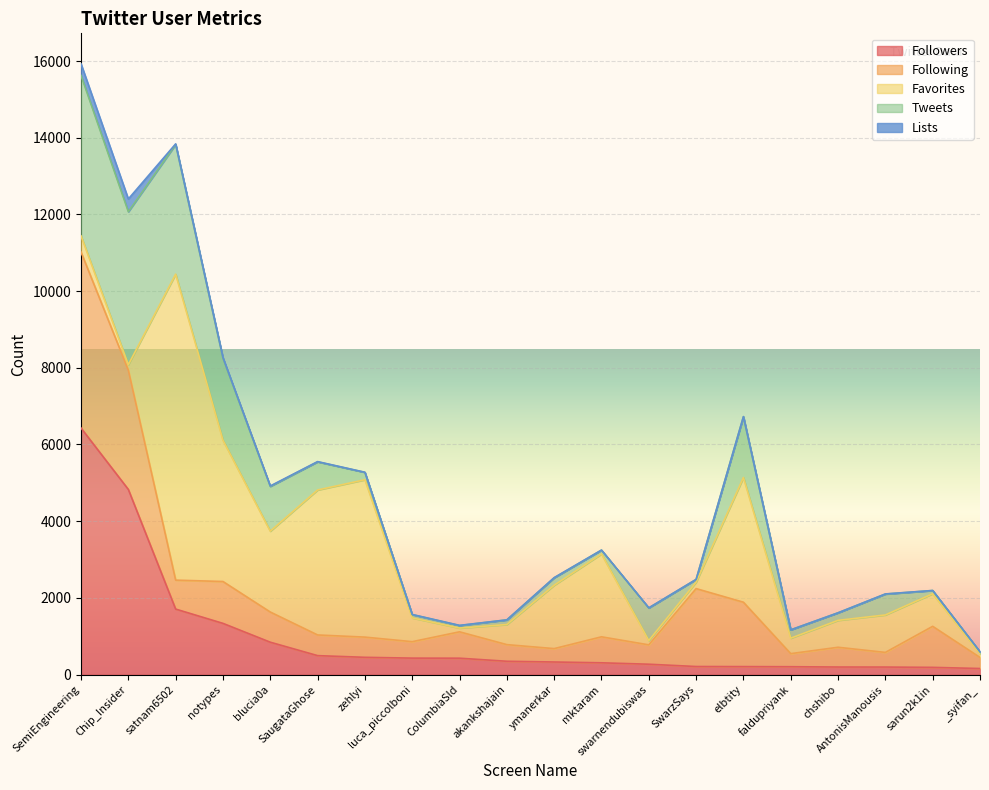

Between luca_piccolboni and akankshajain, which series saw the biggest shift?

Favorites